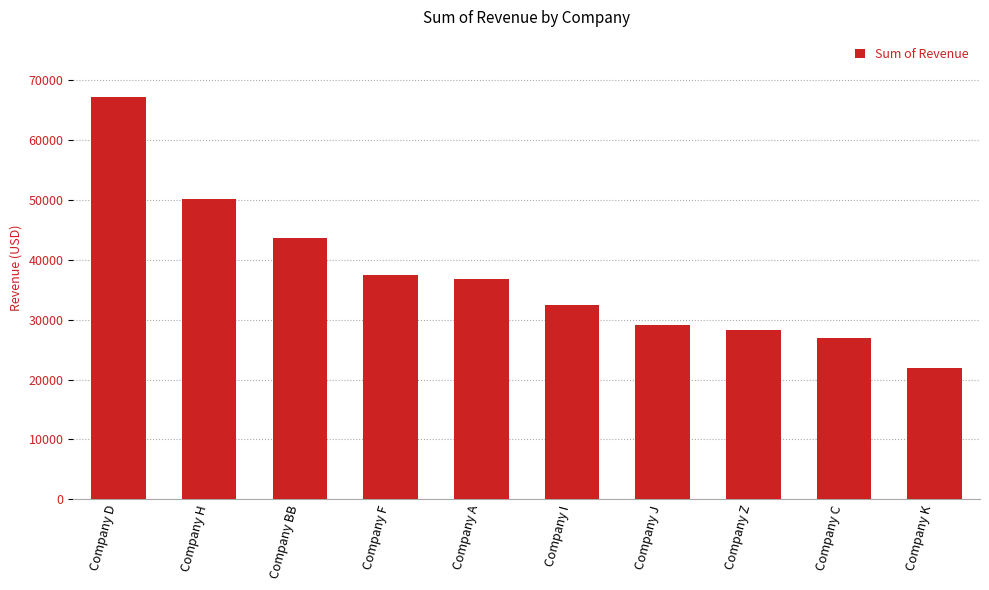

The value at Company BB is 70047.0. True or false?

False